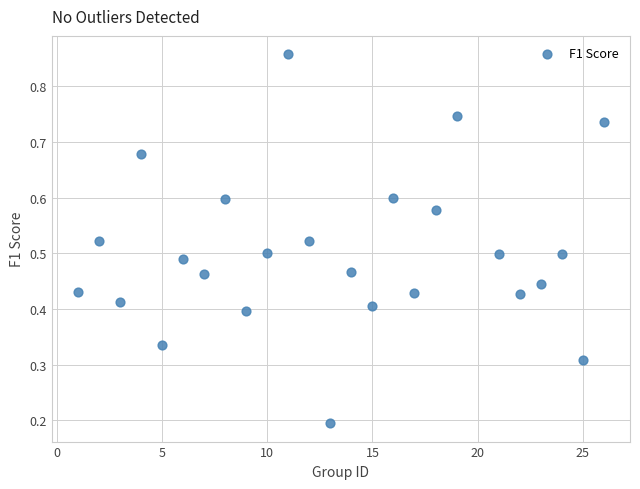

What is the range of X values (max minus min)?

25.0